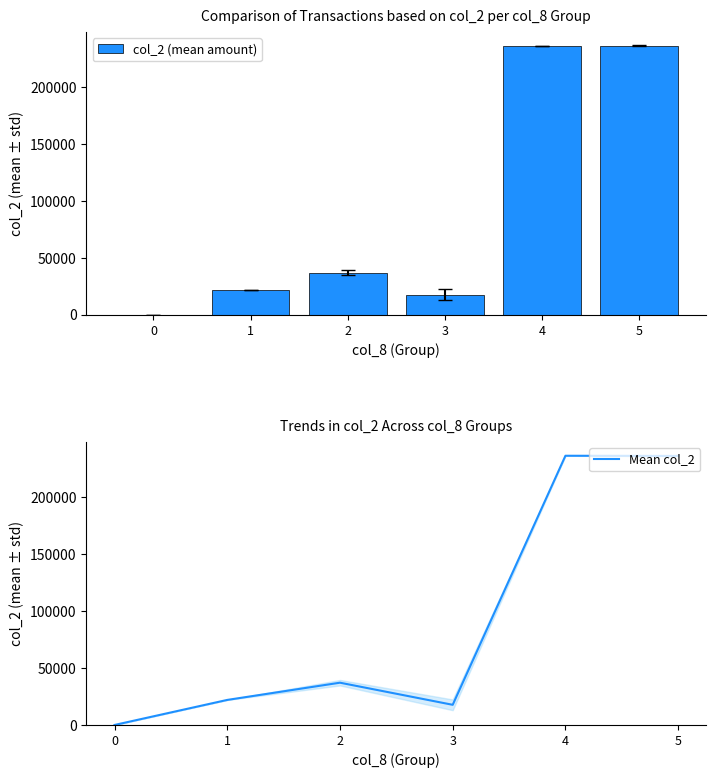

What is the difference between the col_2 (mean amount) values at 3 and 1?

4290